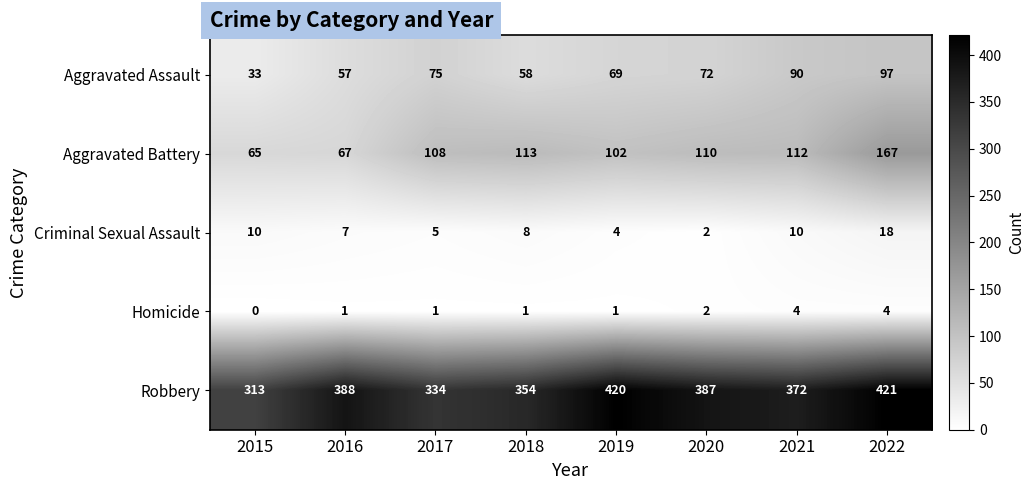

Which series has the widest spread of values?

Robbery